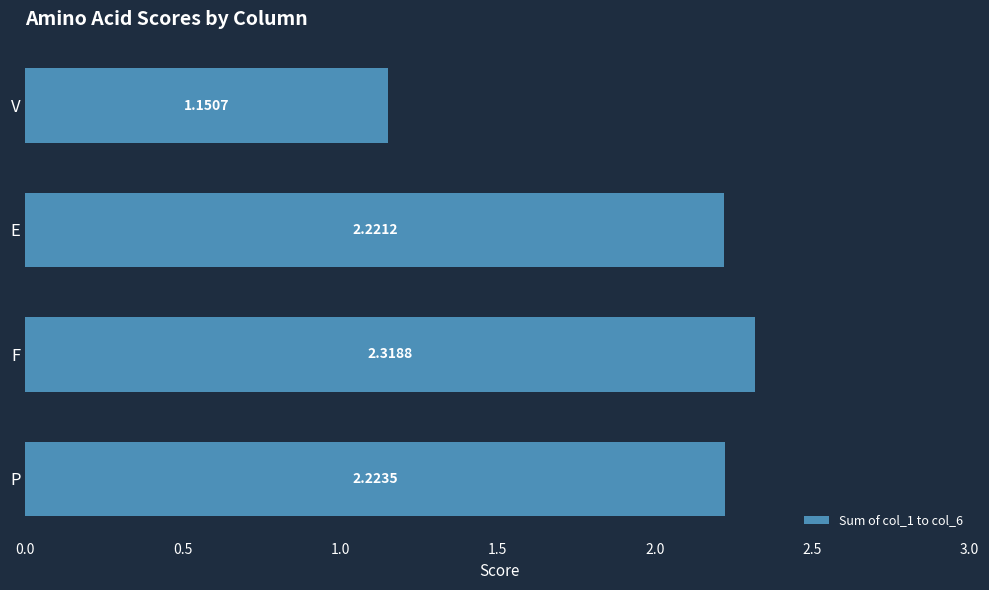

How many bars are there in total?

4